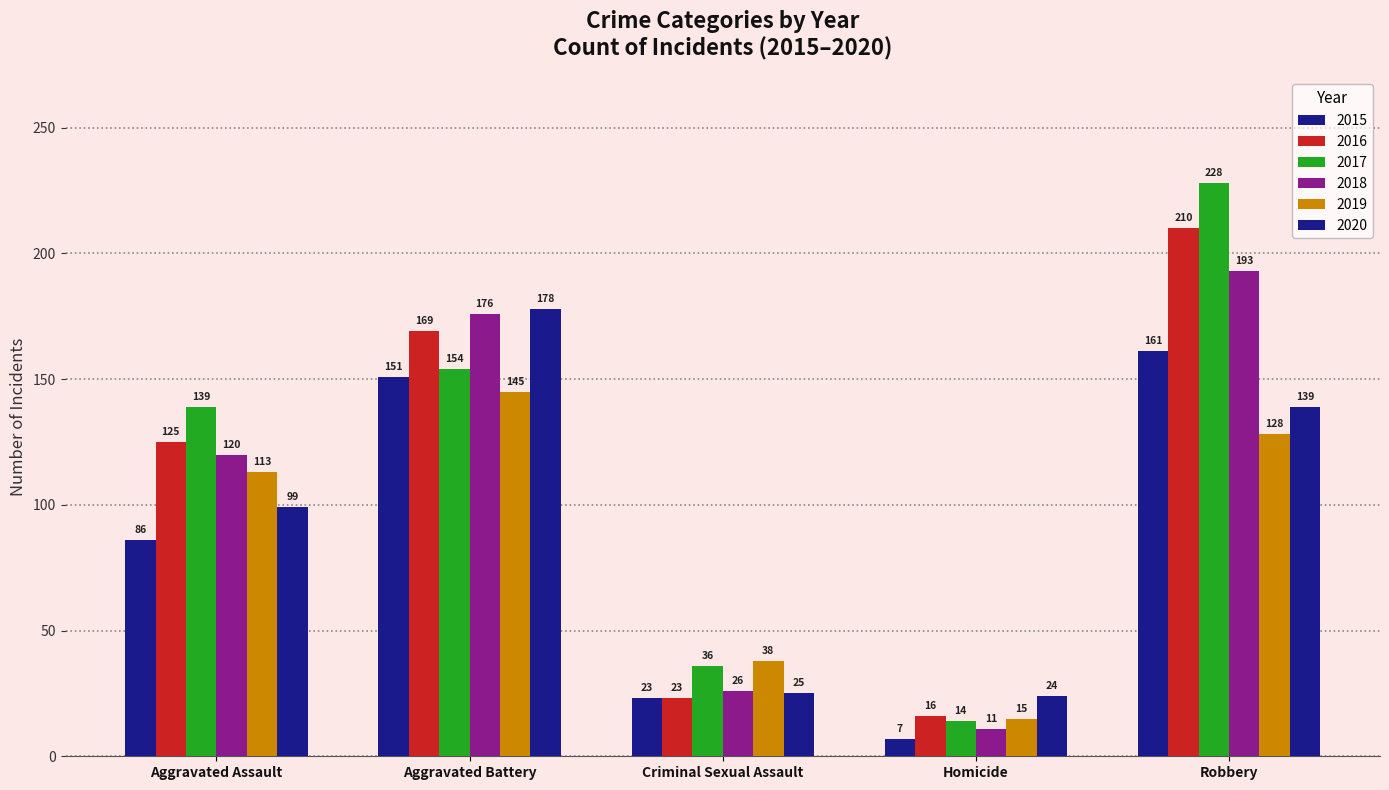

How many bars are there in total?

30